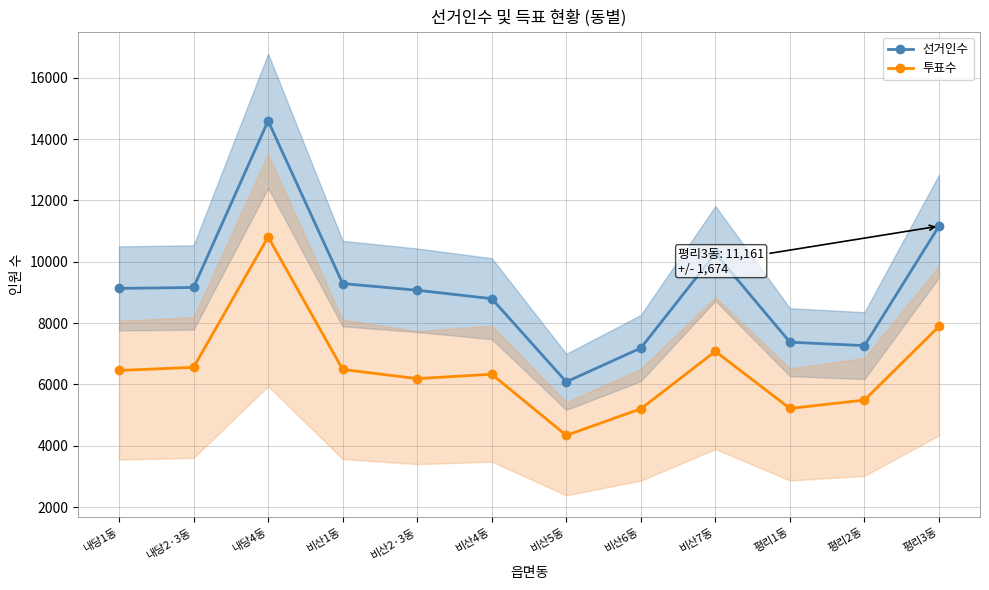

The 선거인수 series shows 8796 at 비산4동. True or false?

True